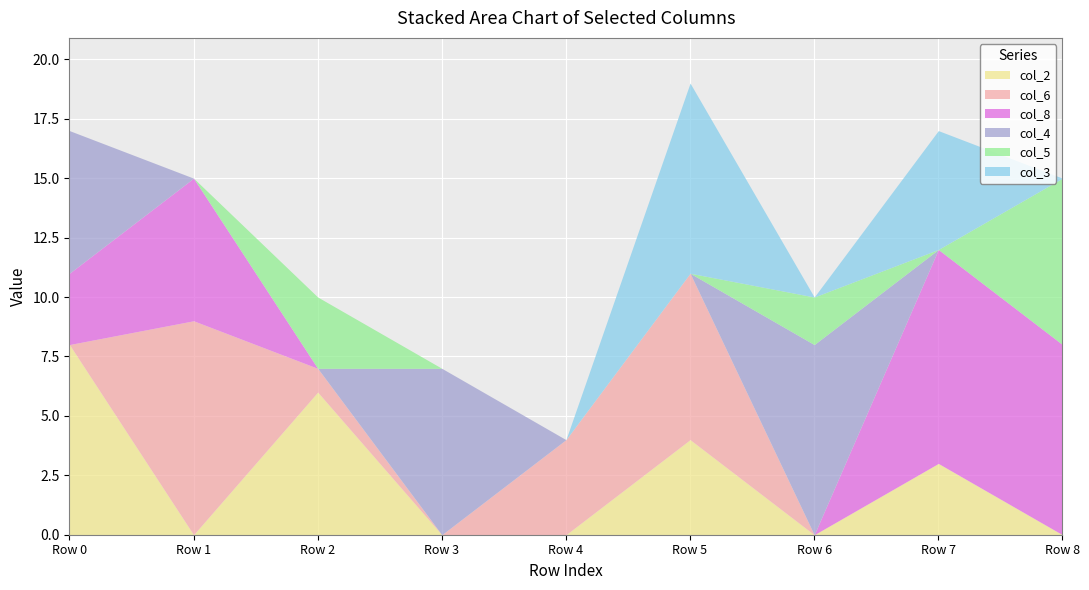

What is the approximate value of col_2 at Row 2?

6